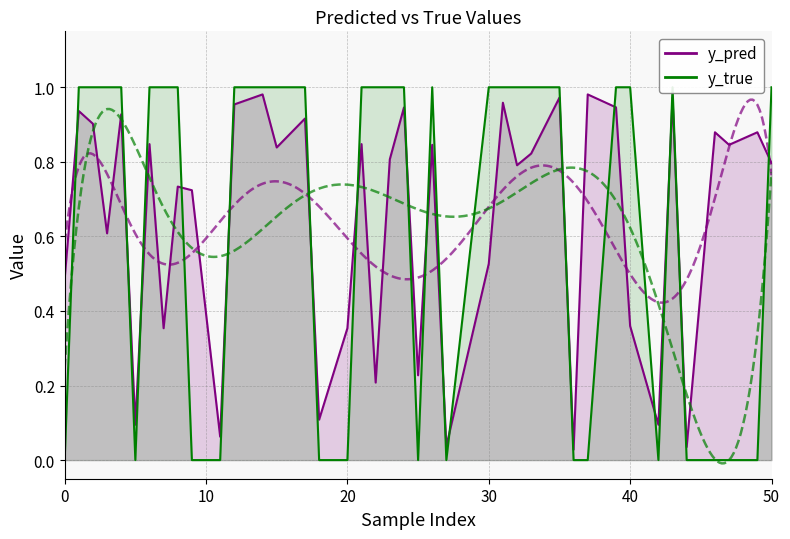

Is it true that y_pred equals 0.2 at 39?

False